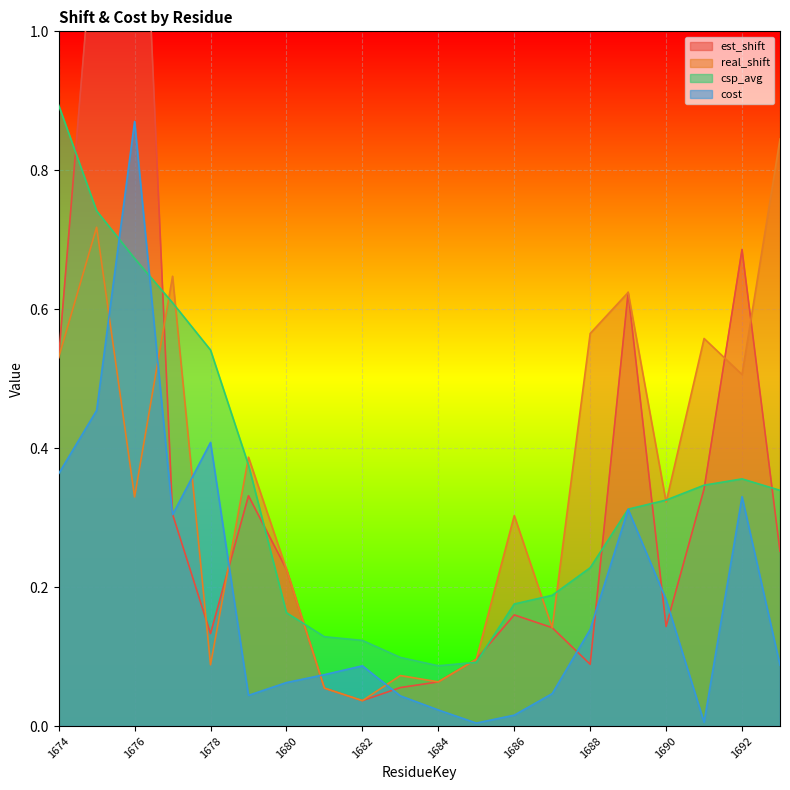

At which category is the sum across all series the highest?

1676